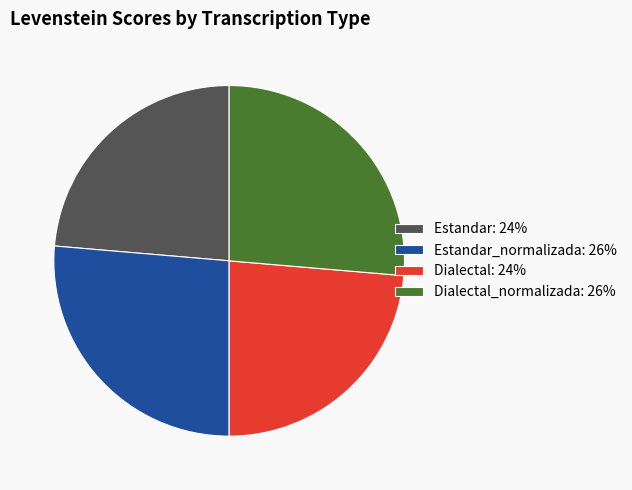

Does any single category account for the majority?

No